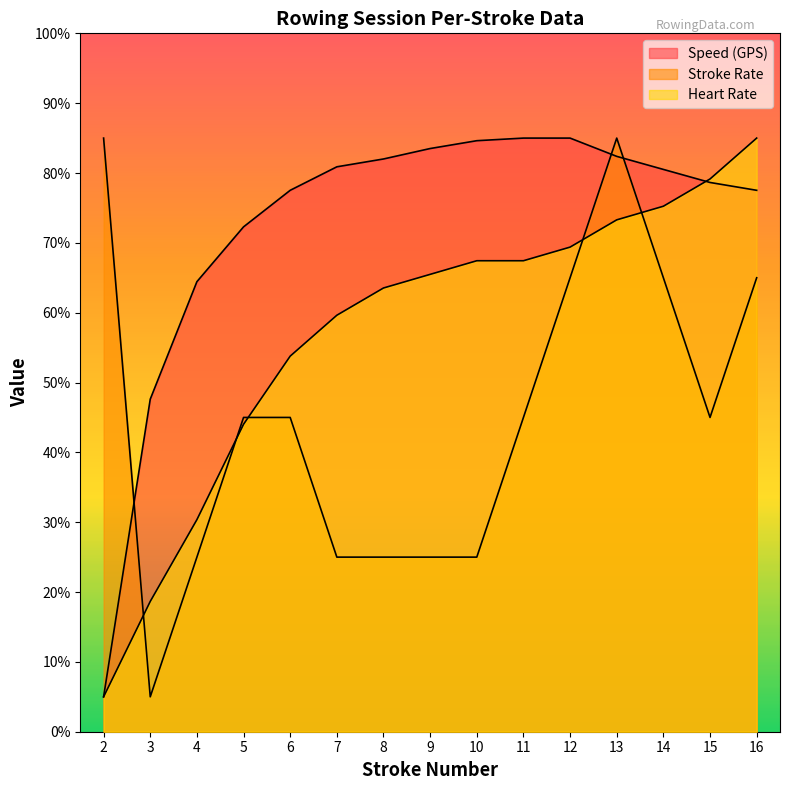

How many interior local valleys does the Stroke Rate series have?

2